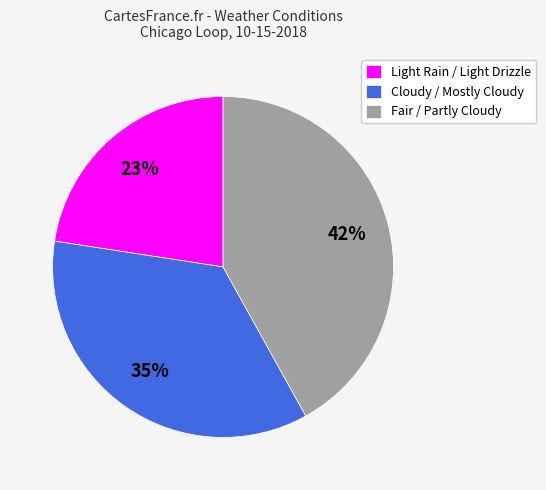

Is the sum of Light Rain / Light Drizzle and Fair / Partly Cloudy greater than half?

Yes